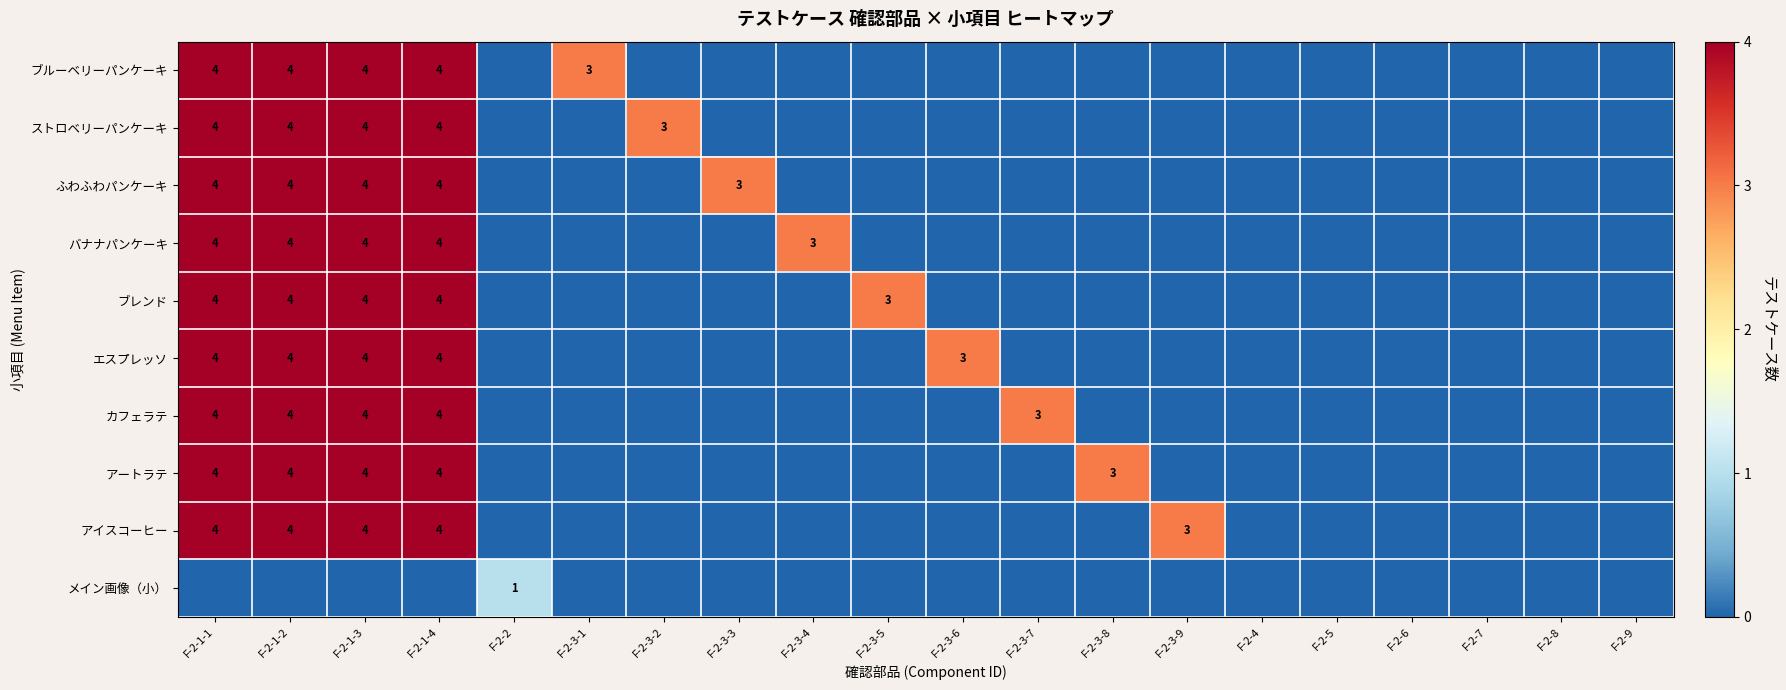

Is it true that カフェラテ equals 3 at F-2-3-7?

True